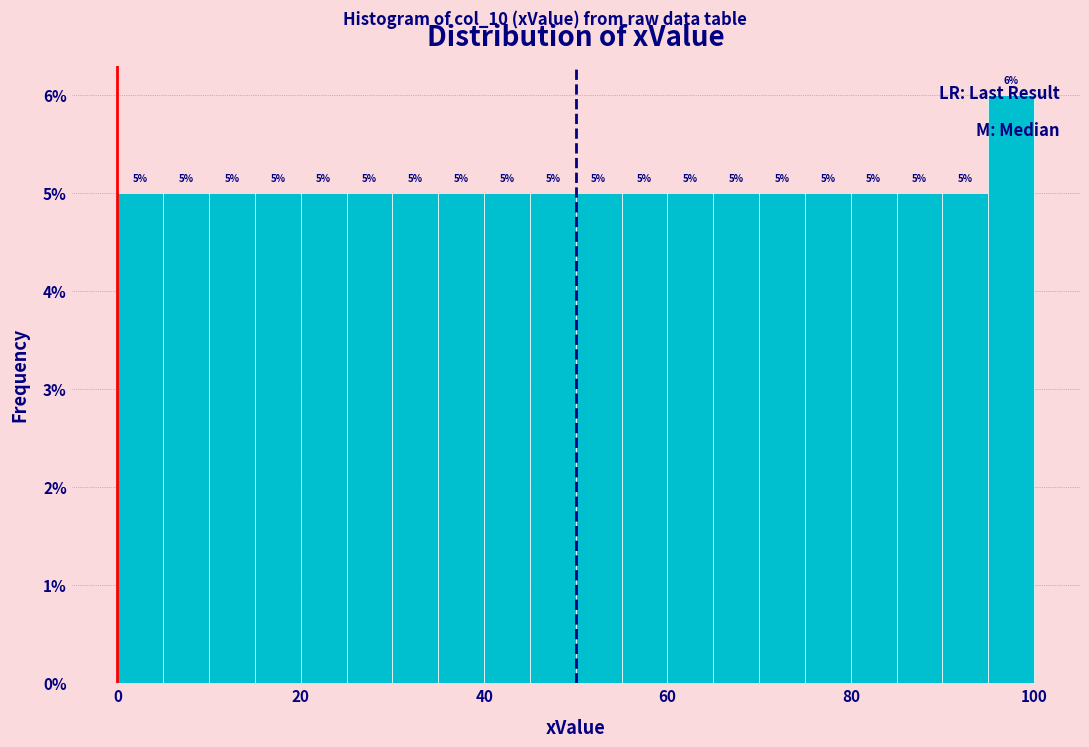

Around what value on the x-axis is the tallest bar? Give the approximate position of its centre, as read against the axis.

98